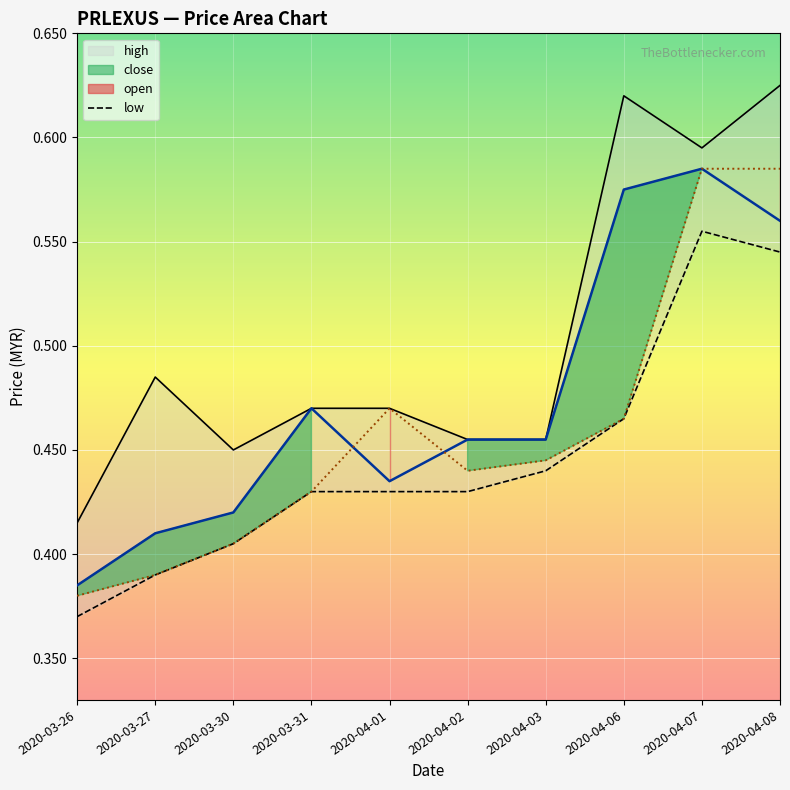

Rank the series at 2020-03-26 from highest to lowest value.

high, close, open, low